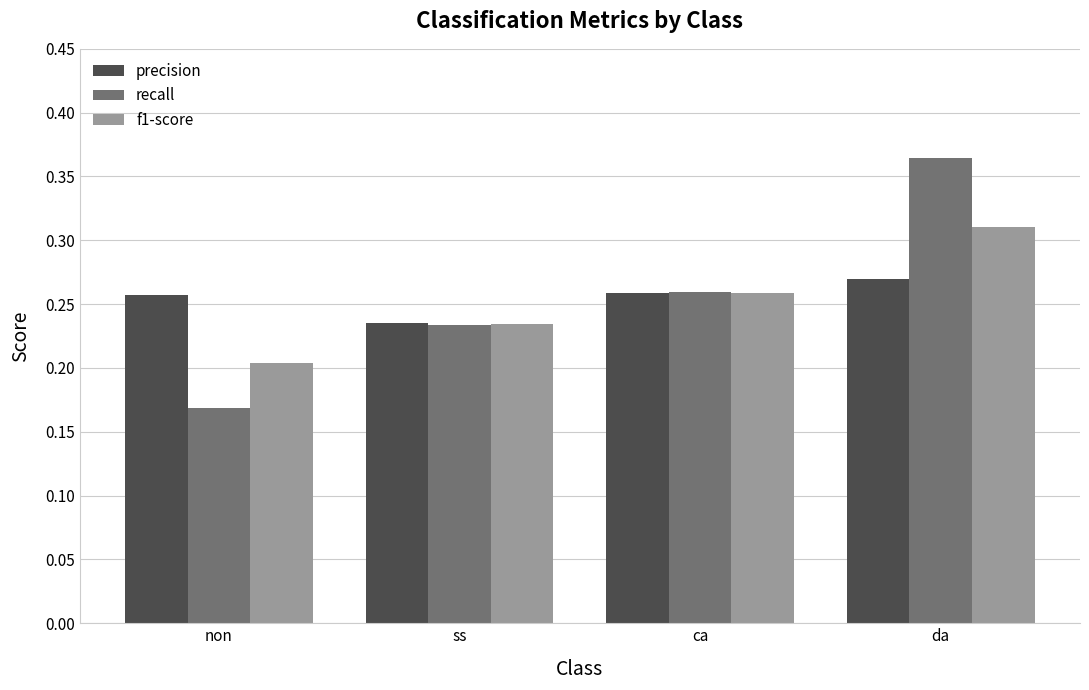

The precision series shows 0.2 at ss. True or false?

True